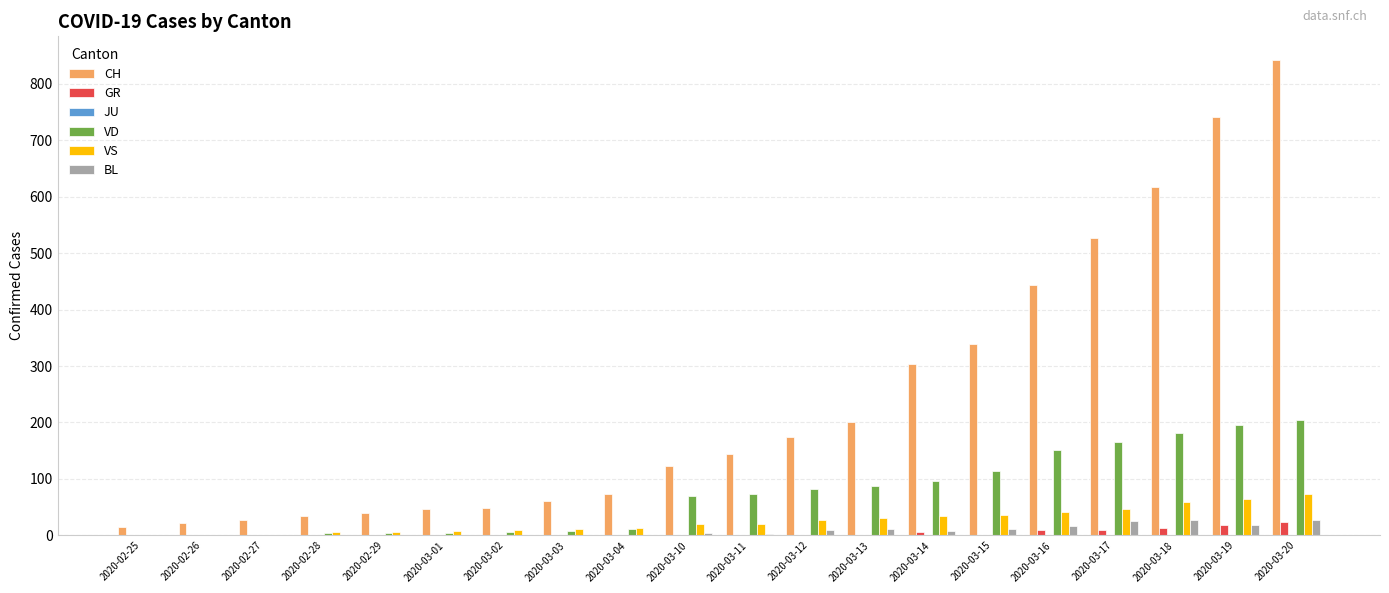

True or false: GR has a value of 0 at 2020-03-12.

True